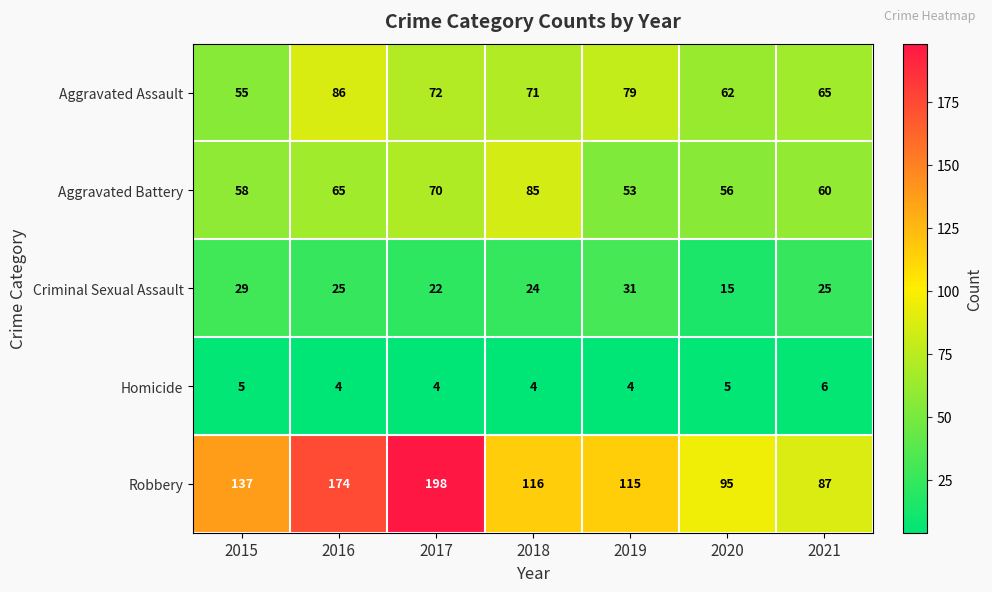

What is the spread (max minus min) of values at 2017?

194